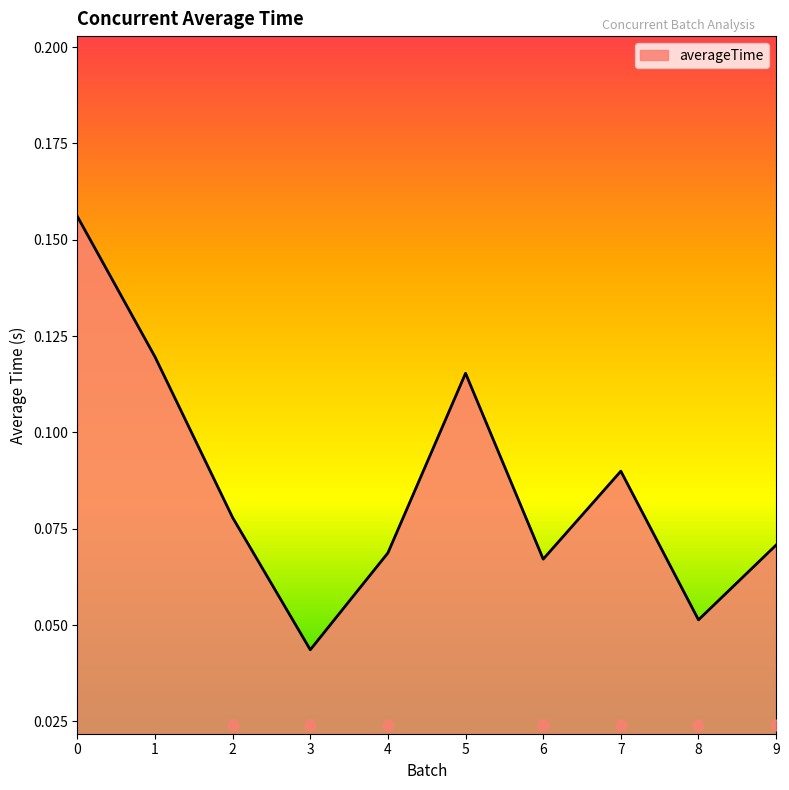

Which has a higher value, 5 or 2?

5